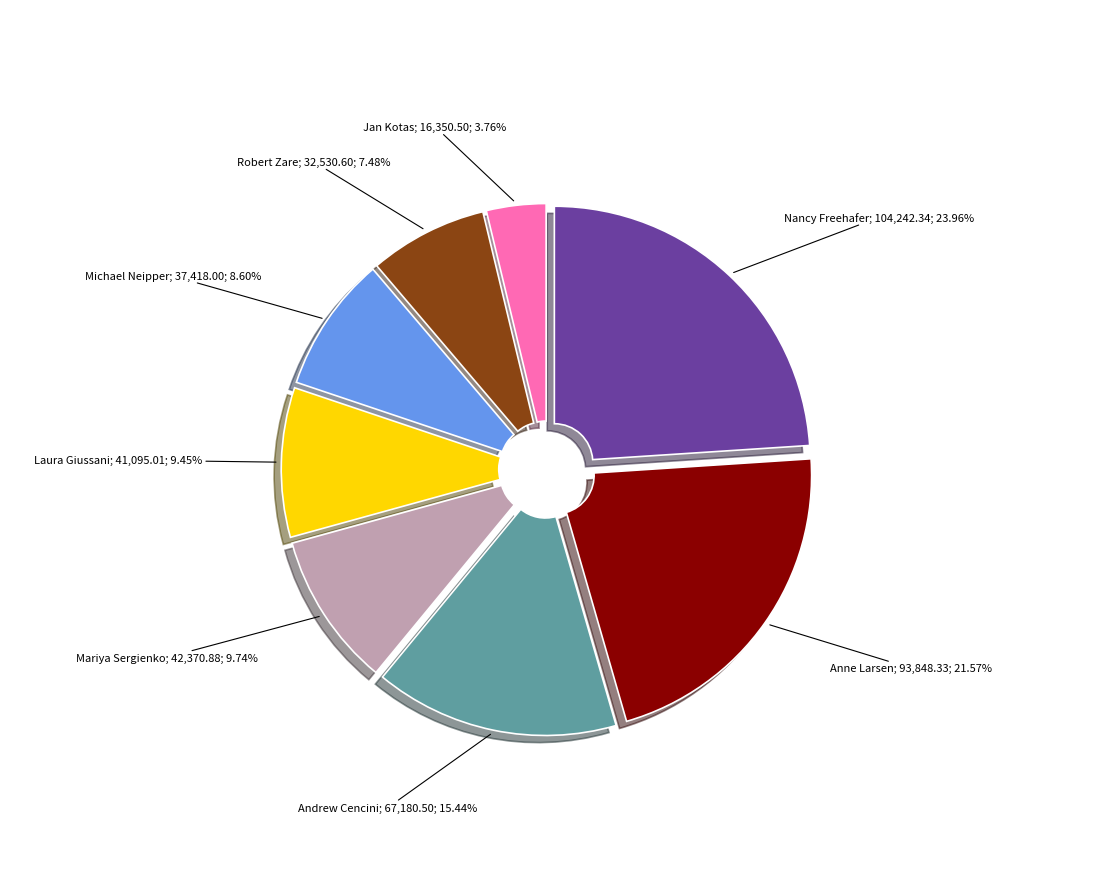

Does any single category account for the majority?

No